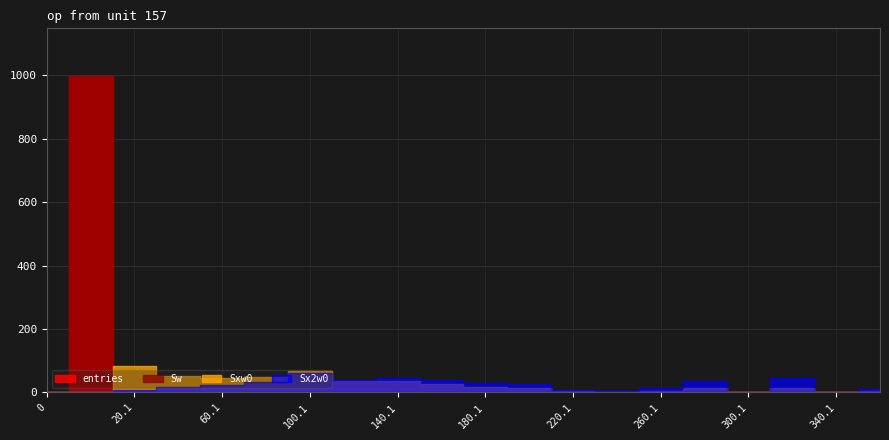

Rank the series by their maximum value, from lowest to highest.

Sxw0, Sx2w0, entries, Sw